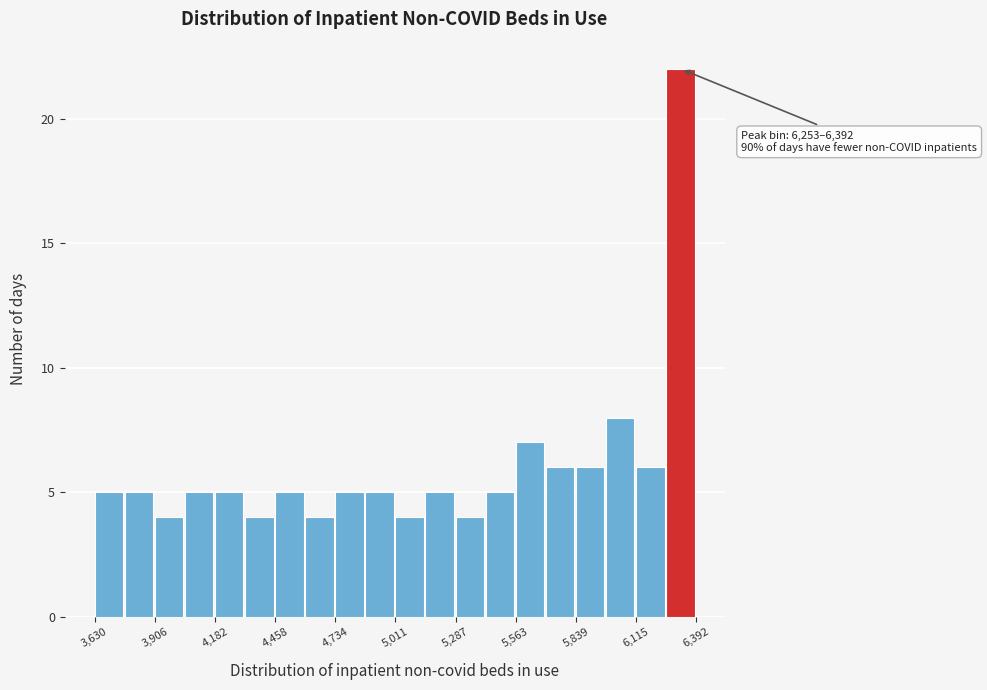

Read against the x-axis, roughly where is the centre of the tallest bar?

6300